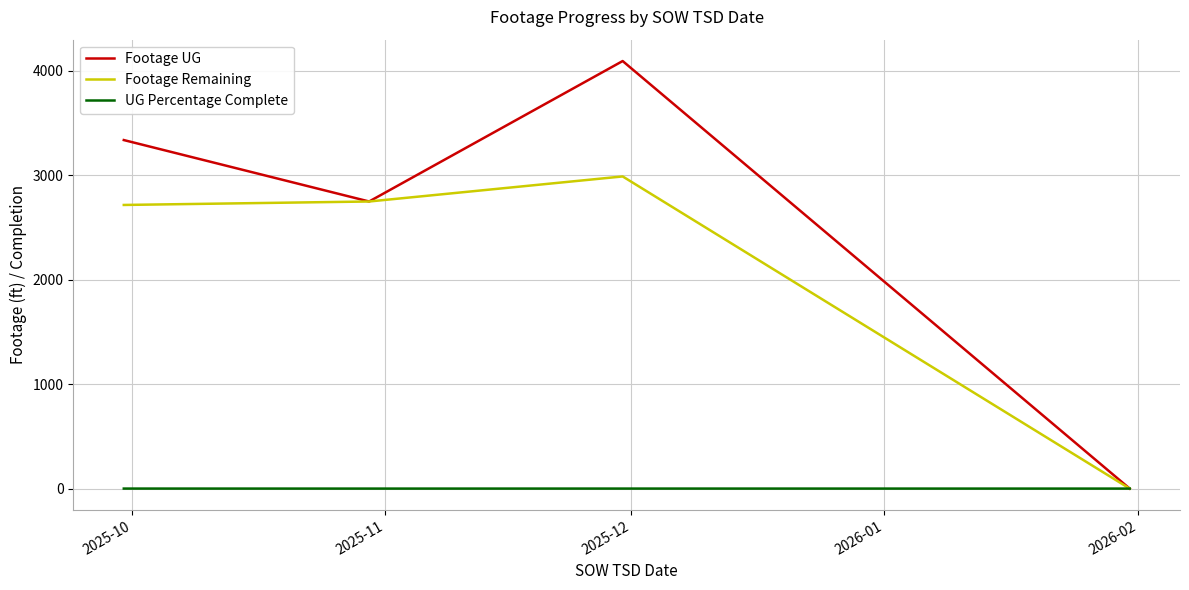

How many lines are shown in the chart?

3